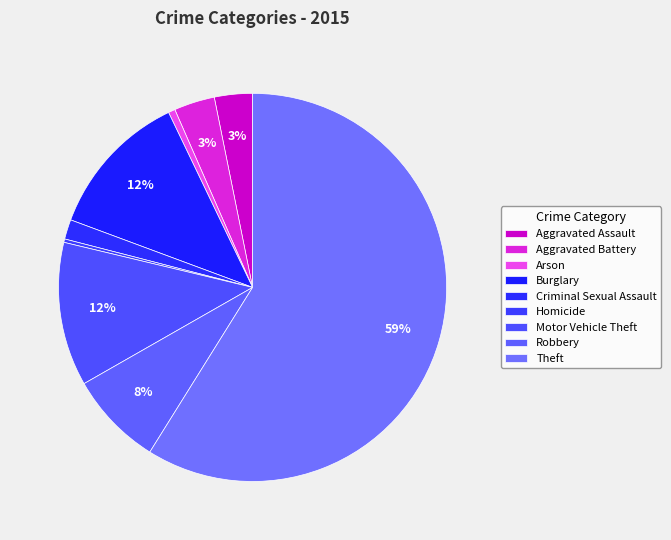

Between Criminal Sexual Assault and Theft, which is larger?

Theft